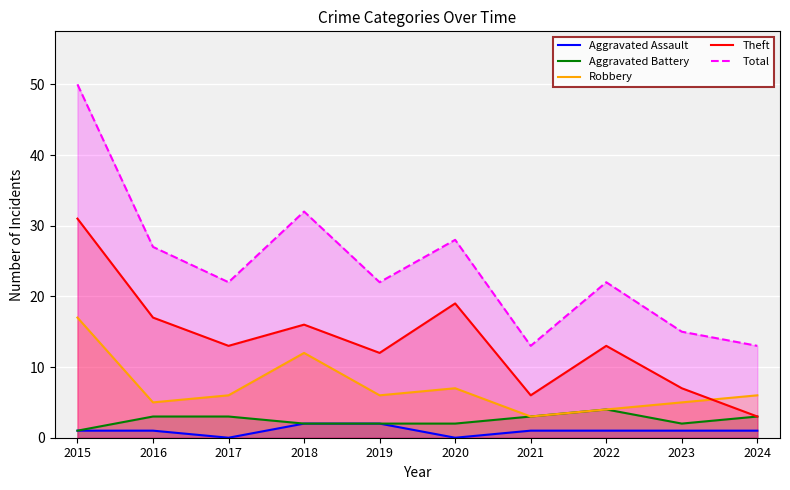

The Total series shows 9 at 2021. True or false?

False